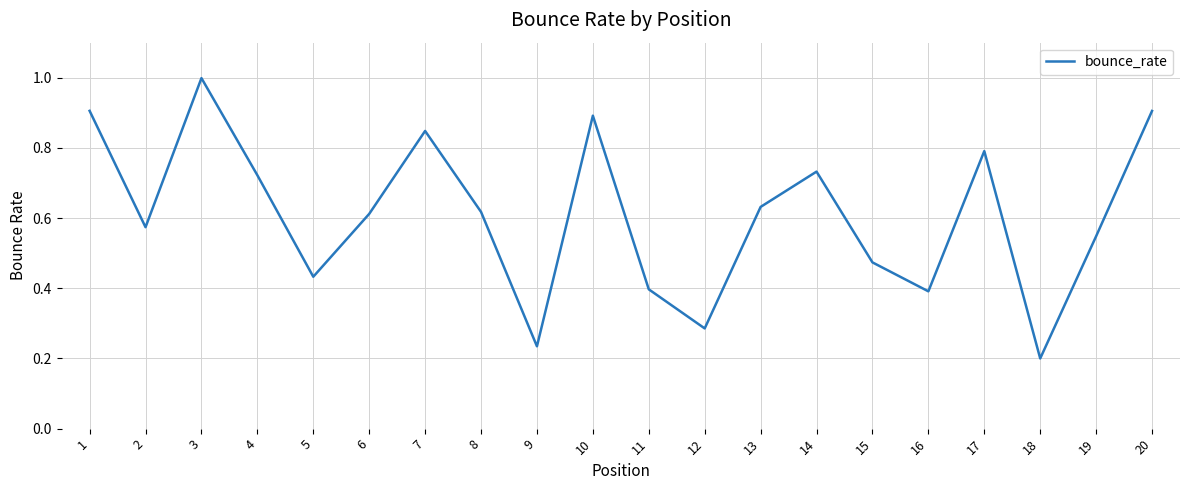

Which has a higher value, 1 or 15?

1